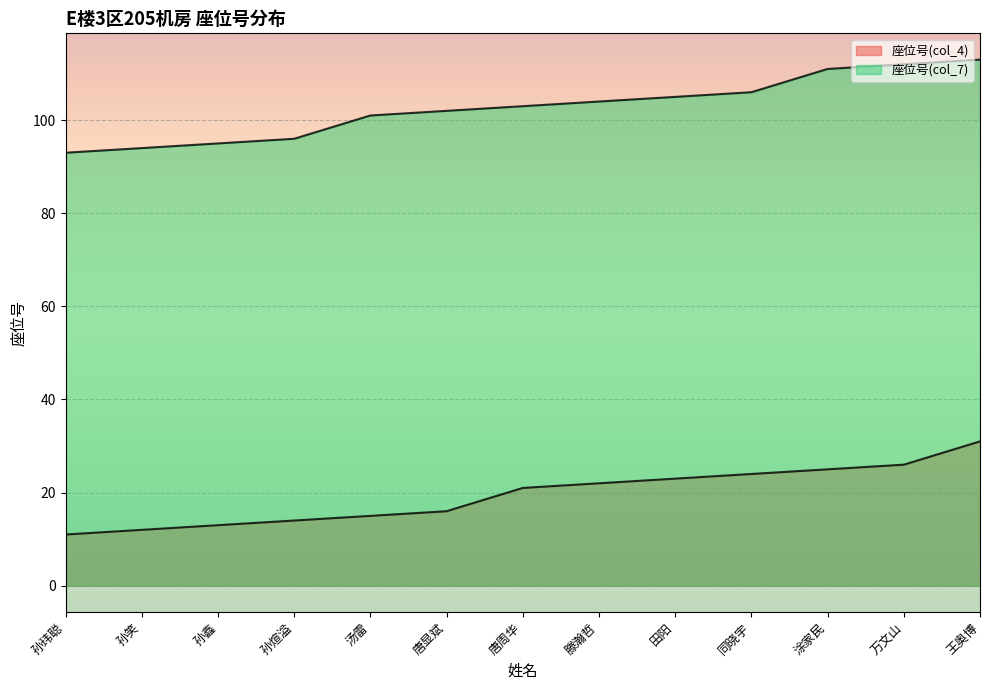

List the series in order of their peak value, highest first.

座位号(col_7), 座位号(col_4)